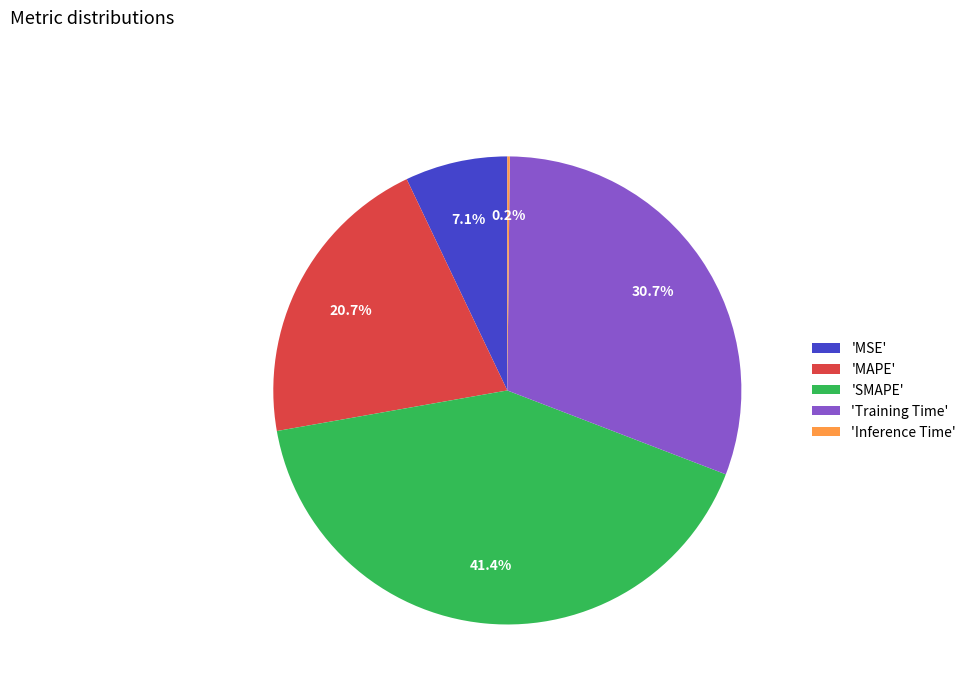

How much of the chart is everything except 'Training Time'?

69.3%